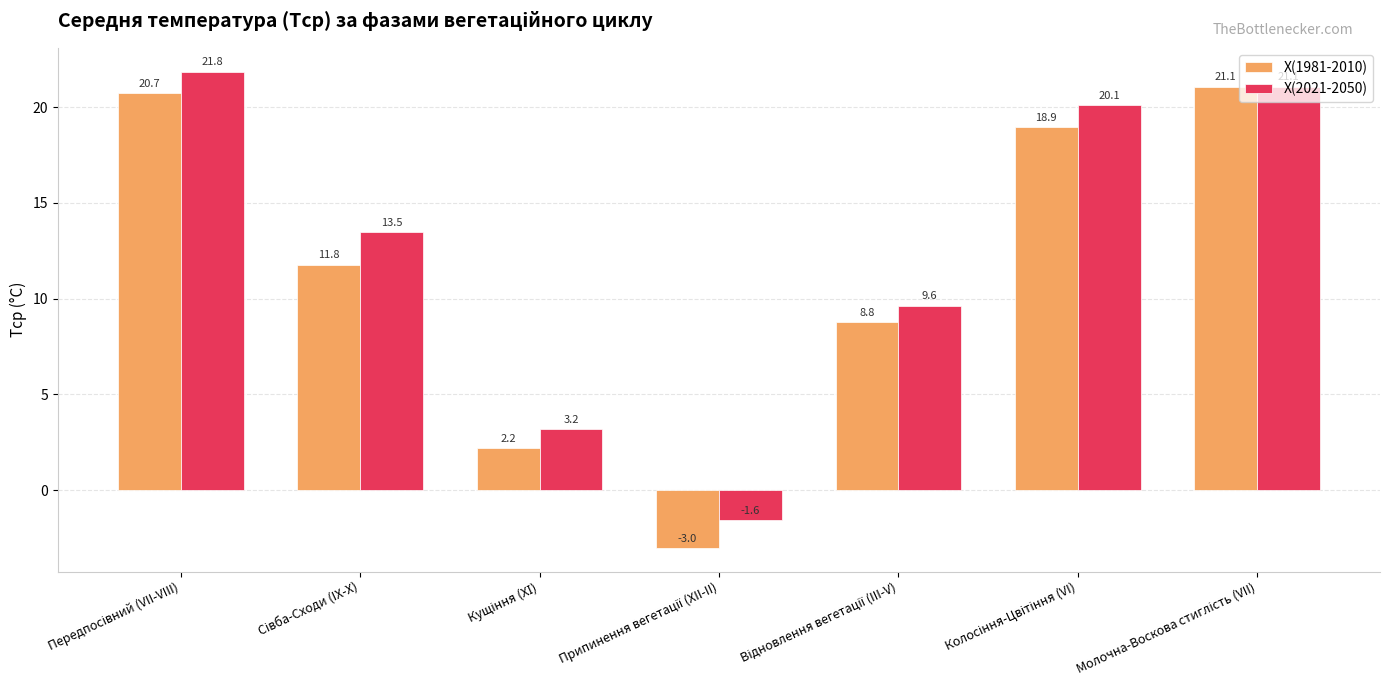

Which series has the largest total across all categories?

Х(2021-2050)